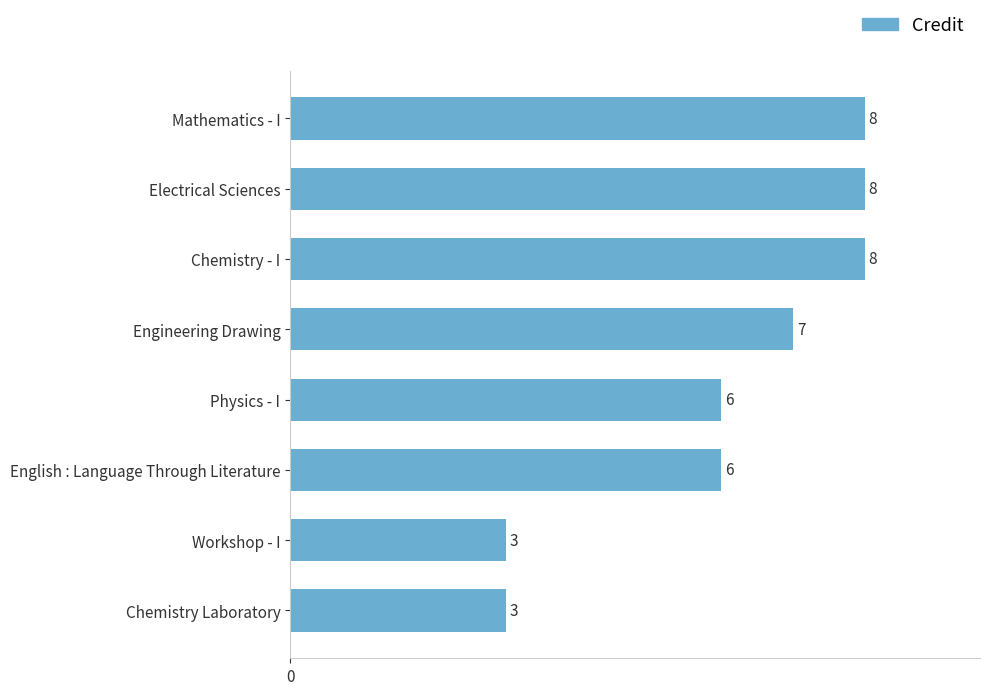

True or false: the data shows 4 at Electrical Sciences.

False